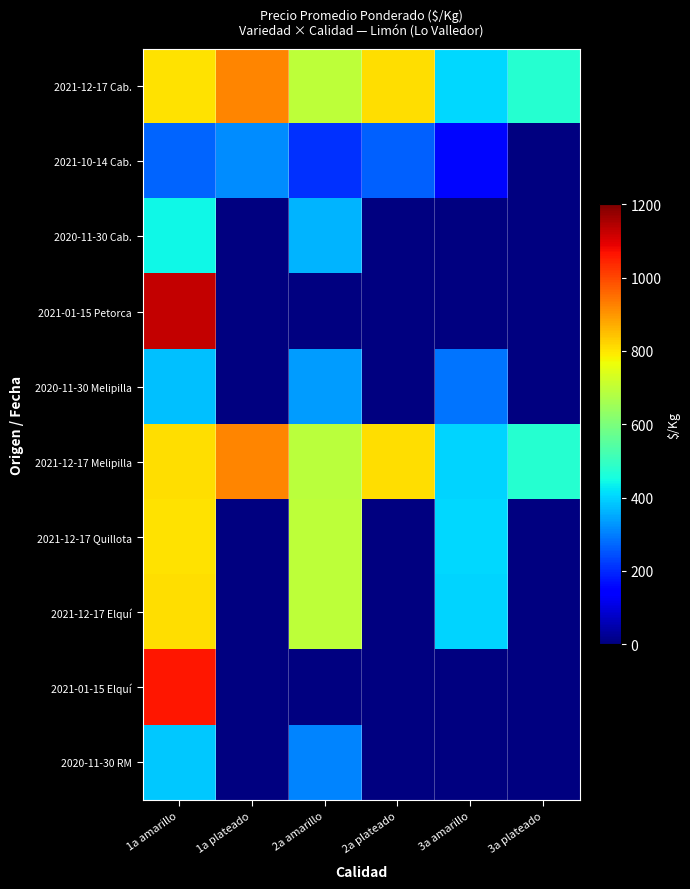

How many series are shown in this chart?

10